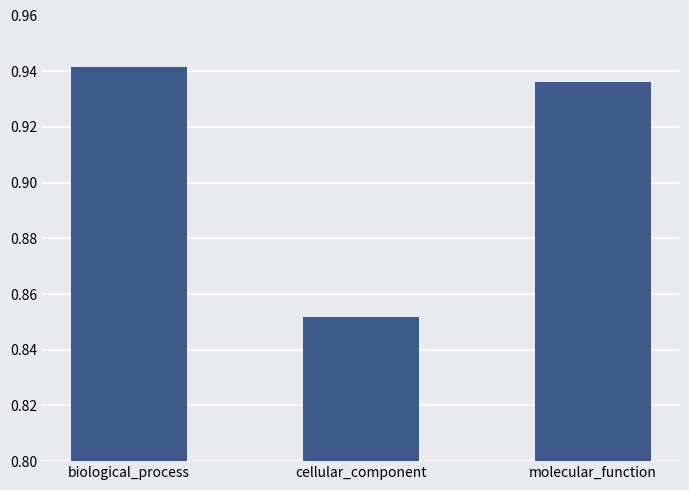

Where is the data nearest to the value 0?

cellular_component